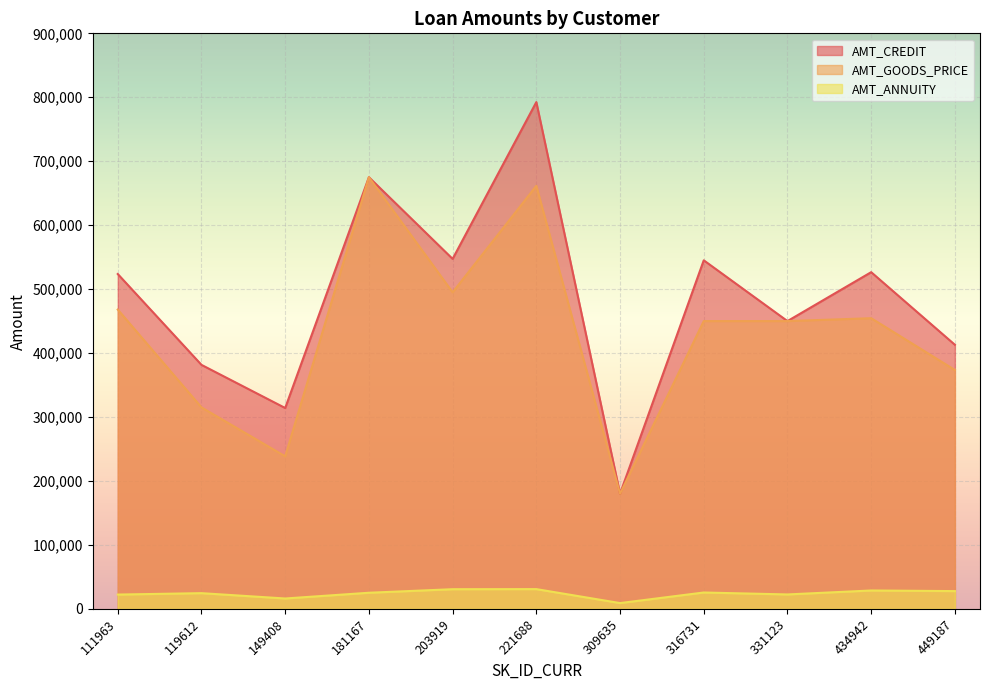

Rank the categories by AMT_GOODS_PRICE value from lowest to highest.

309635, 149408, 119612, 449187, 316731, 331123, 434942, 111963, 203919, 221688, 181167